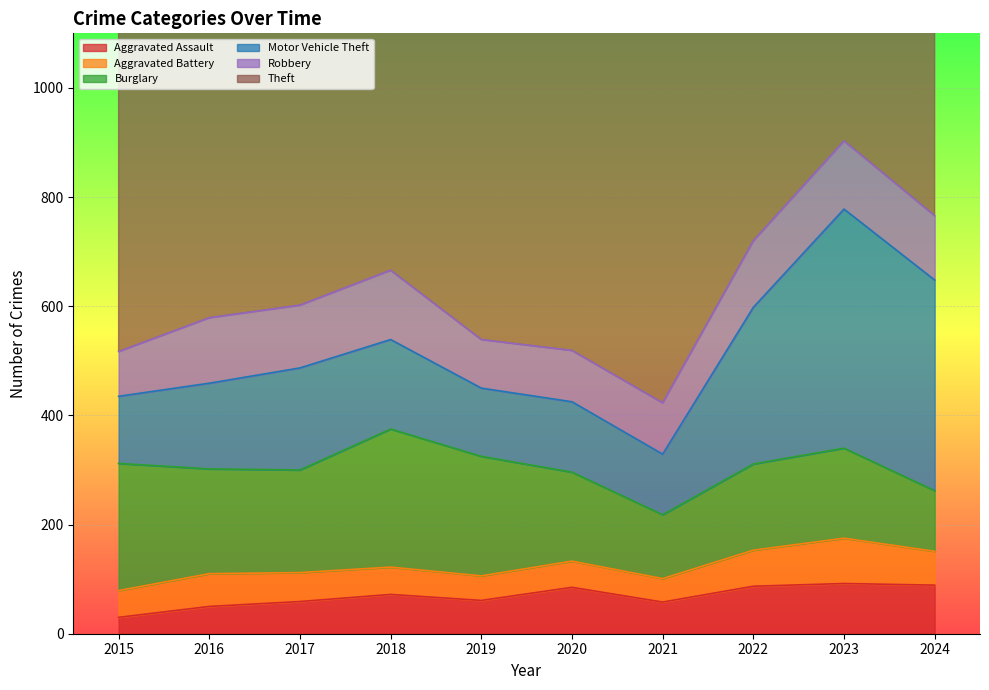

Which series has the widest spread of values?

Motor Vehicle Theft